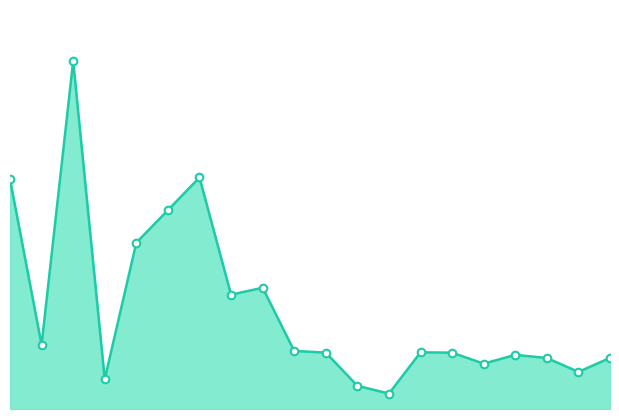

How many lines are shown in the chart?

1